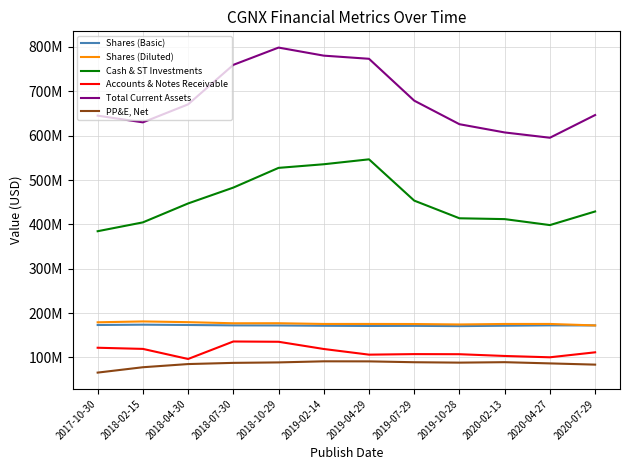

What position from the left is 2020-07-29?

12